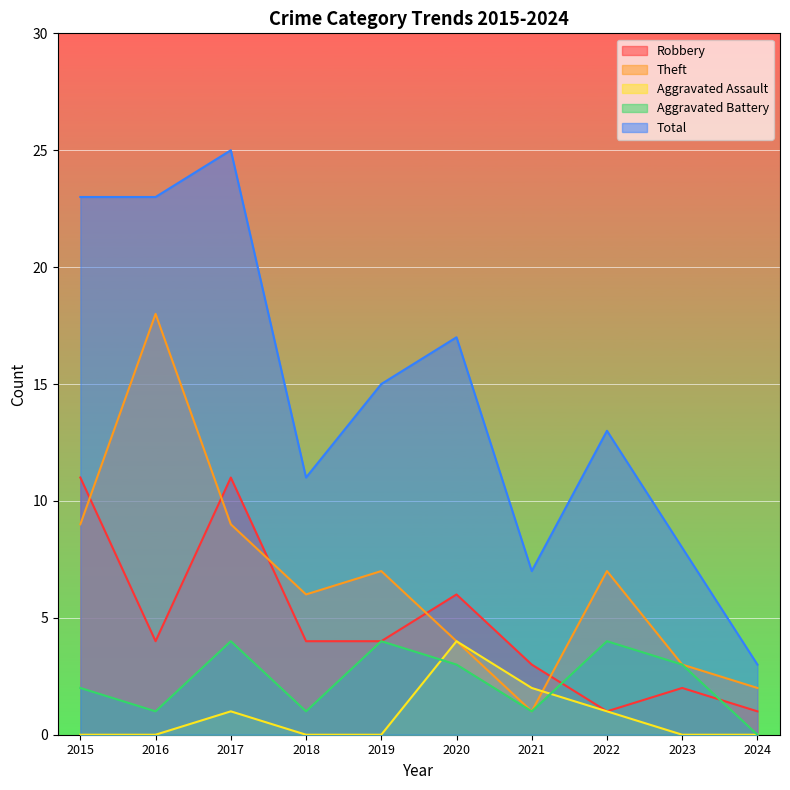

What are all the series names shown in the legend?

Robbery, Theft, Aggravated Assault, Aggravated Battery, Total